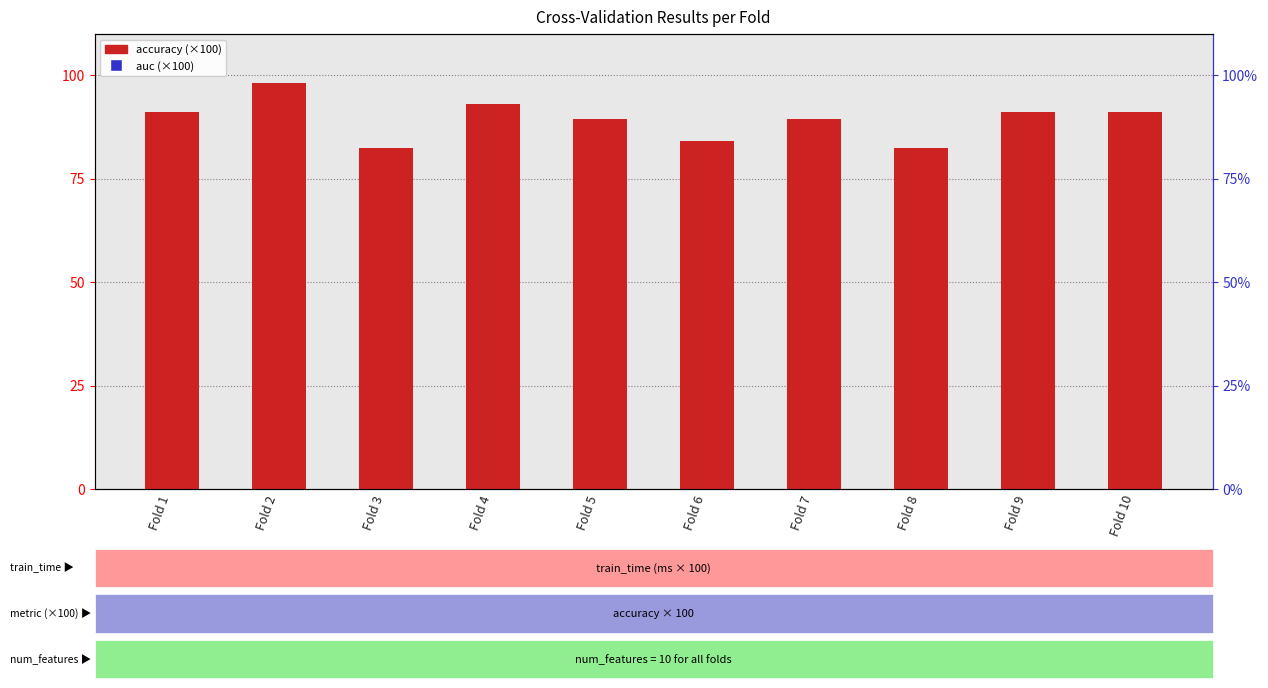

At how many categories does at least one series exceed 92?

2